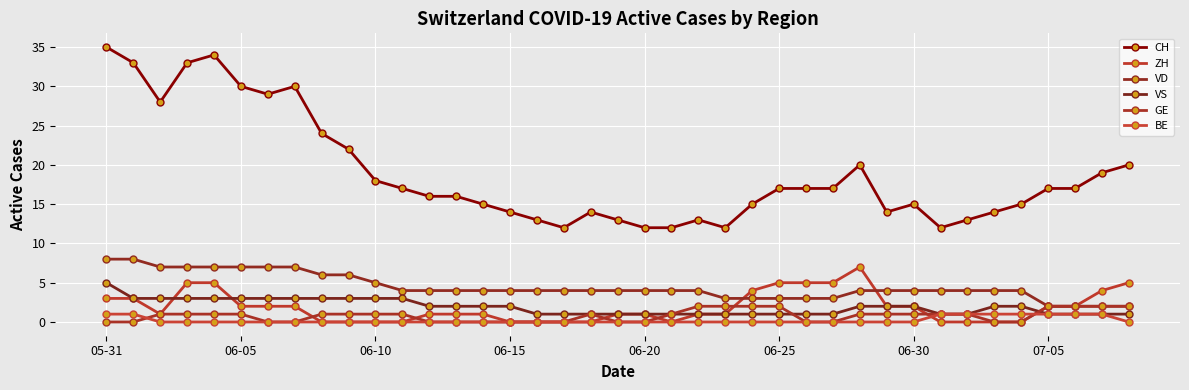

How many lines are shown in the chart?

6